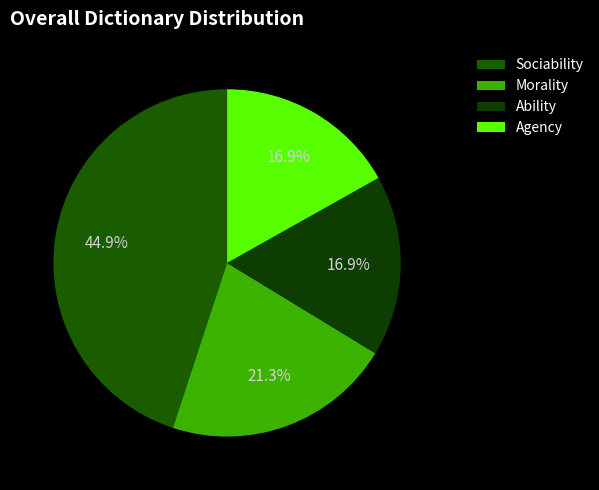

Which has a higher value, Agency or Sociability?

Sociability